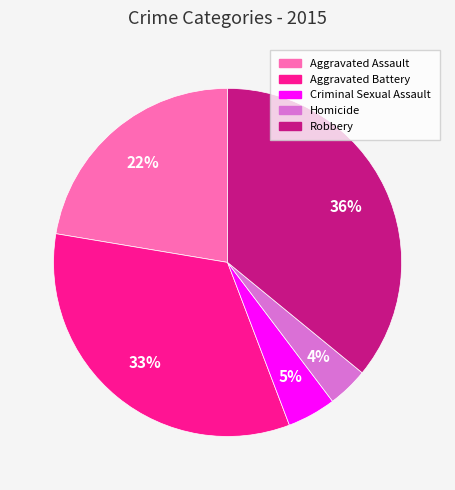

Does Criminal Sexual Assault account for over 50% of the chart?

No